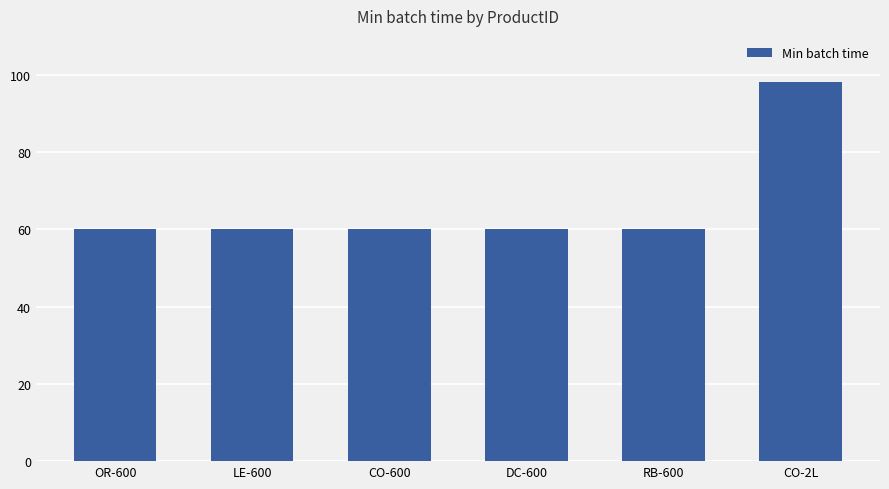

Approximately how many times larger is the value at CO-2L compared to DC-600?

1.6